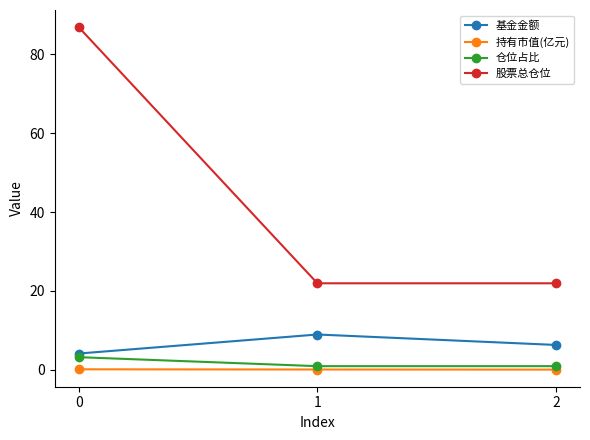

The value of 股票总仓位 at 1 is 21.9. True or false?

True